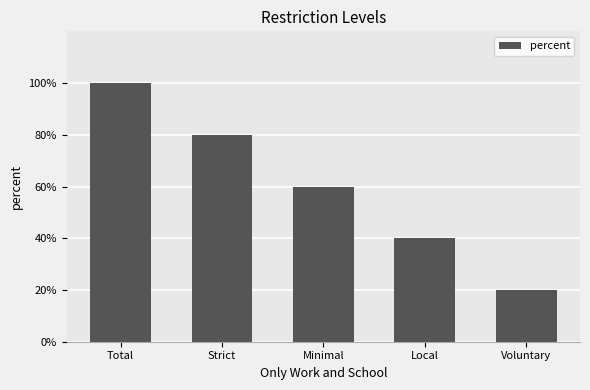

What is the ratio of the value at Minimal to the value at Total?

0.6